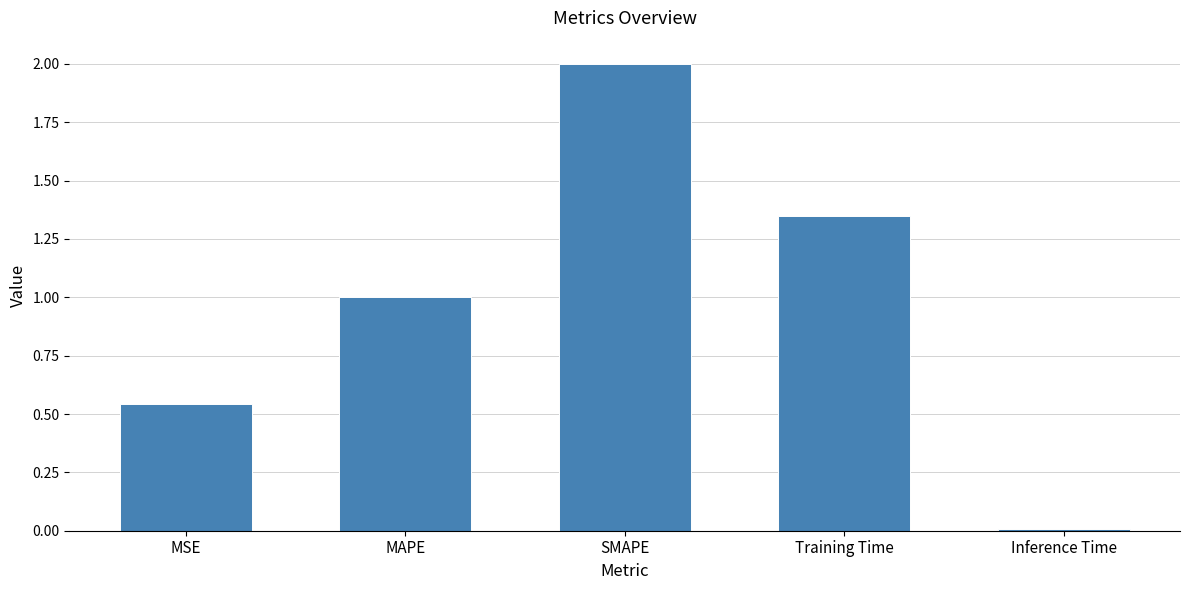

What is the change in value from MSE to SMAPE?

+1.5